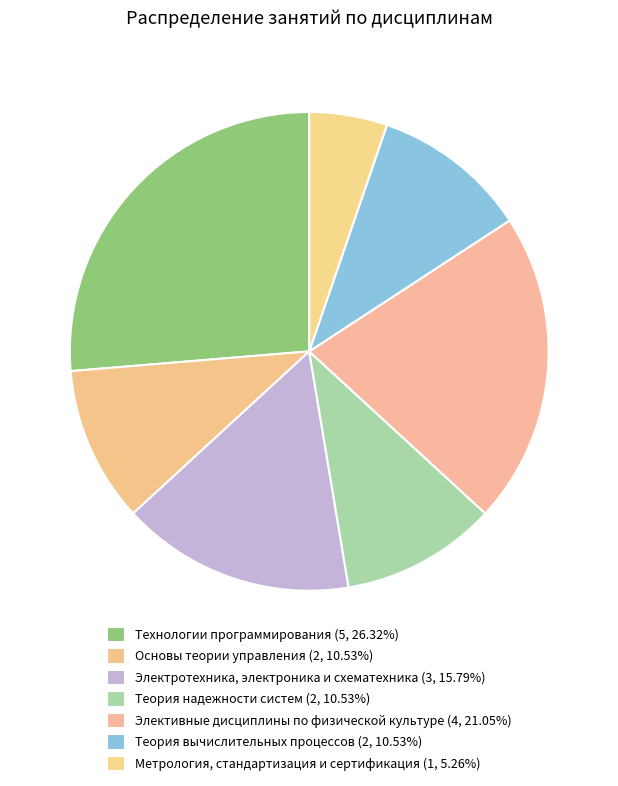

Does any single category account for the majority?

No